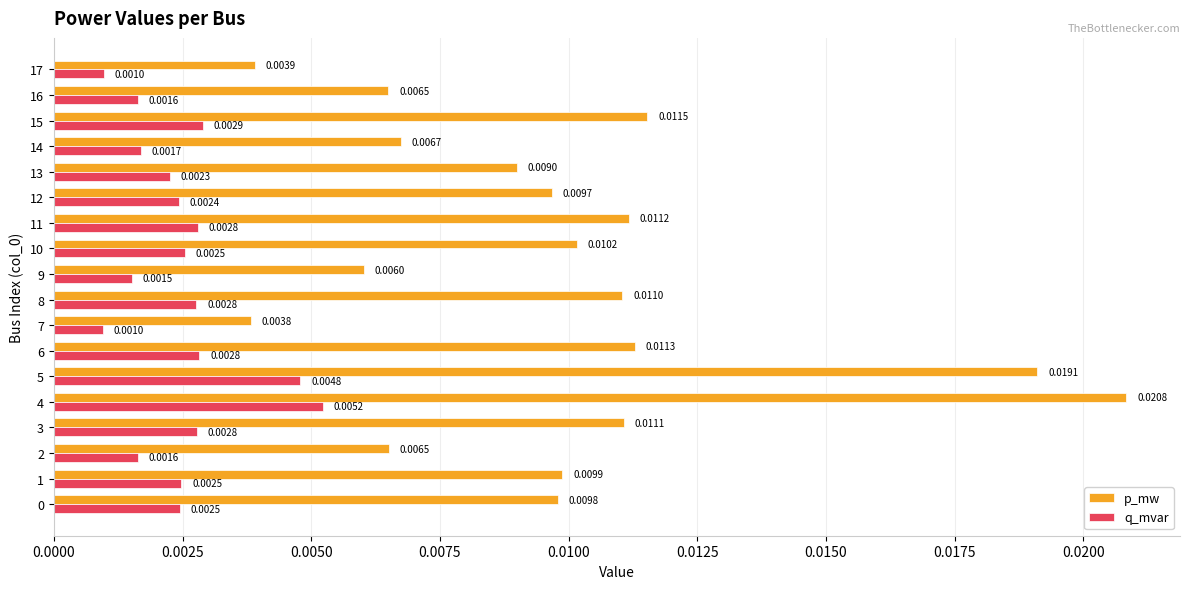

How many series are shown in this chart?

2